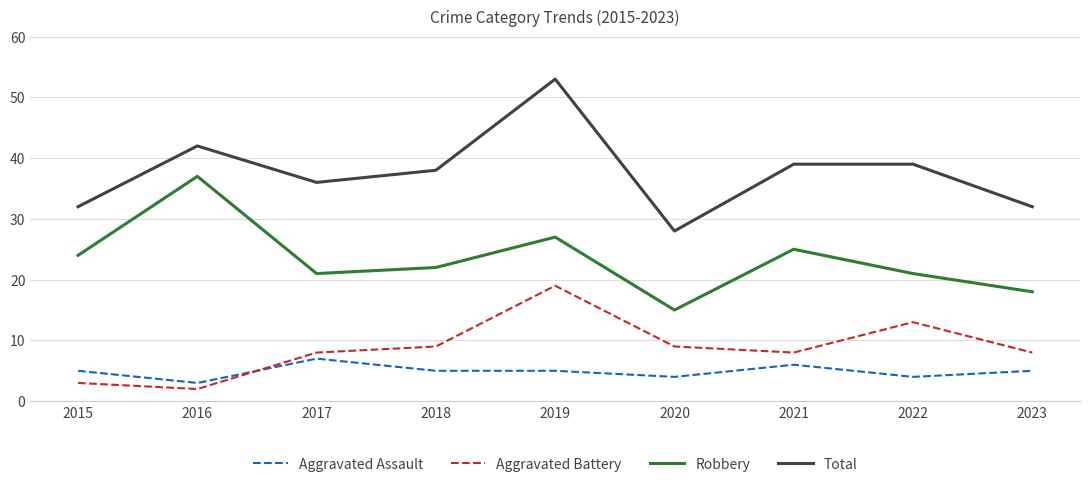

What are all the series names shown in the legend?

Aggravated Assault, Aggravated Battery, Robbery, Total